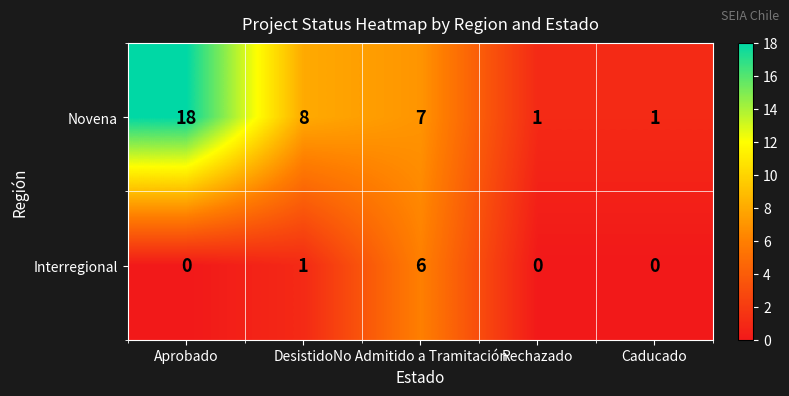

Which series has the widest spread of values?

Novena